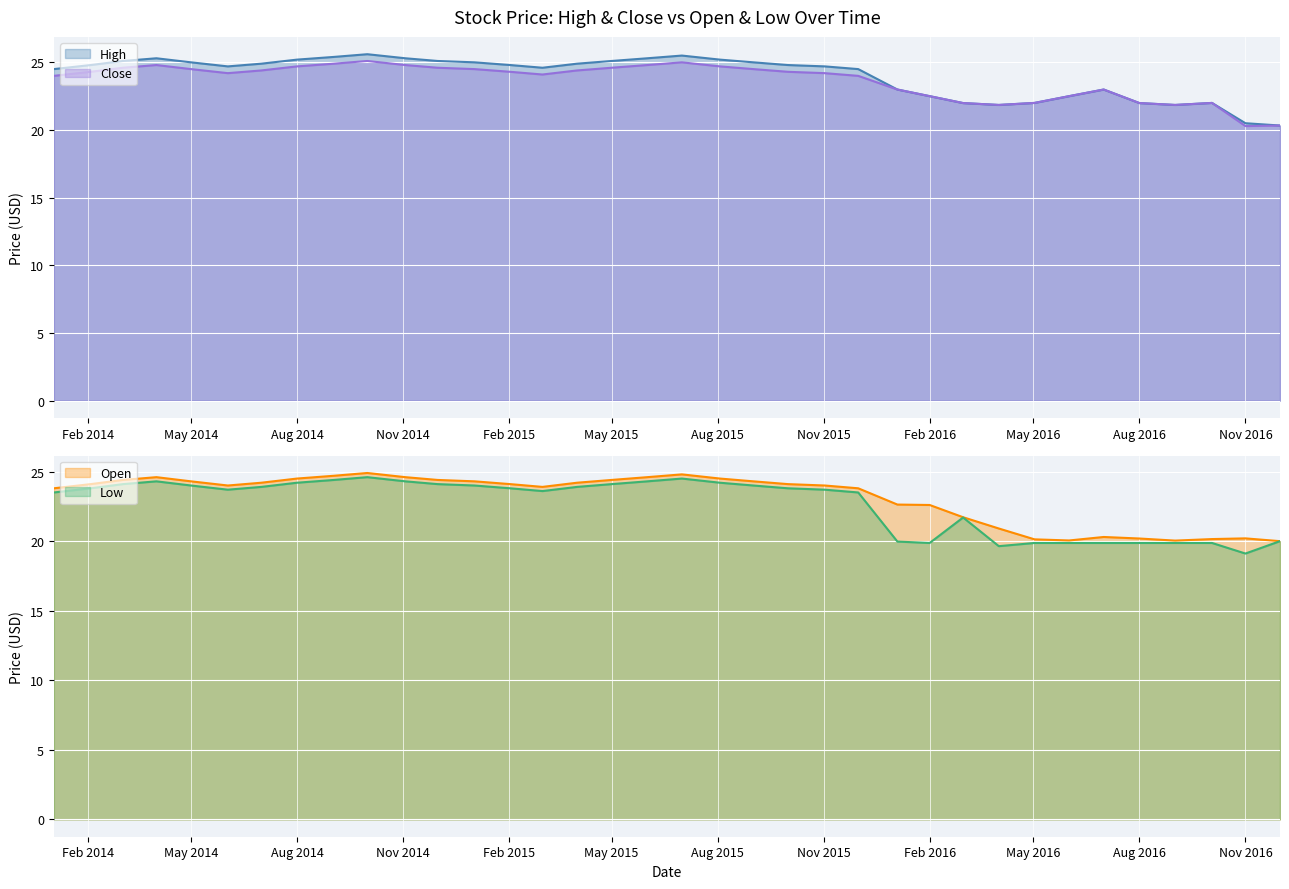

True or false: Close has more than 1 points higher than both neighbors.

True